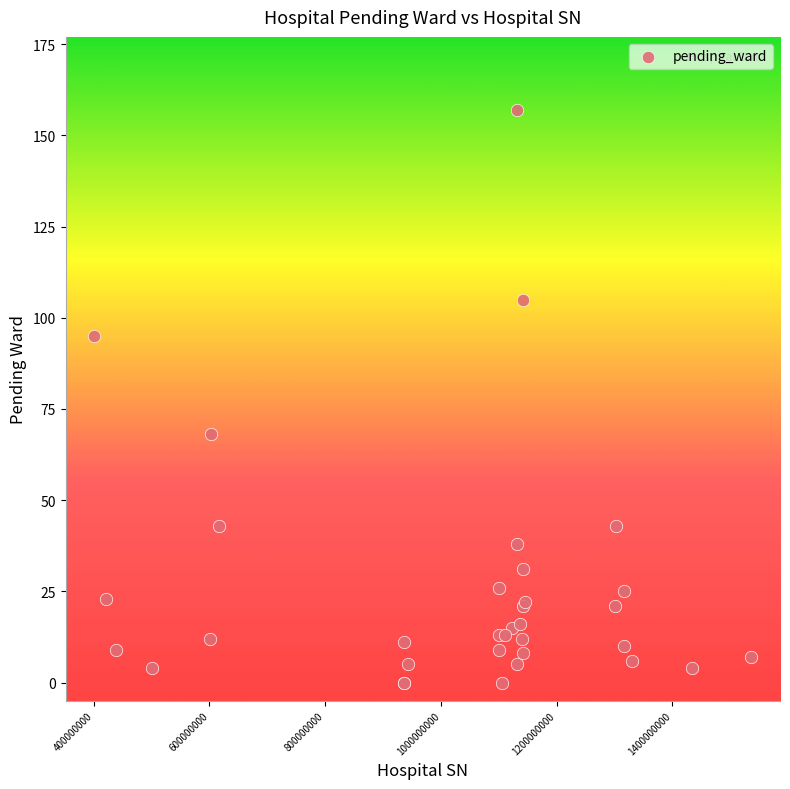

What Y value in the scatter plot is closest to 78?

68